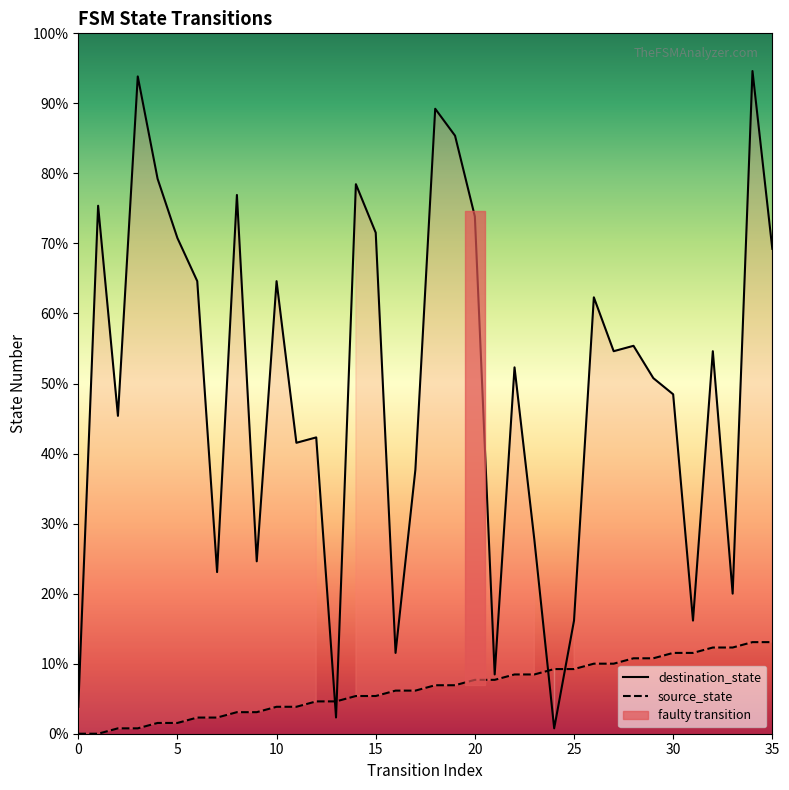

Rank the series at 31 from highest to lowest value.

destination_state, source_state